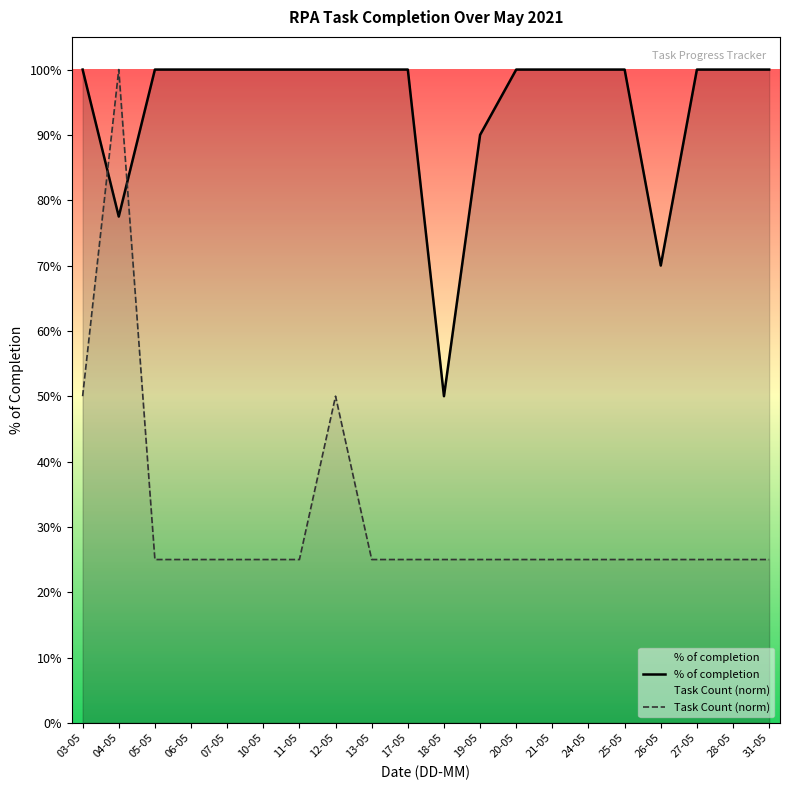

What is the value of the % of completion point at the 7th from the left?

1.0